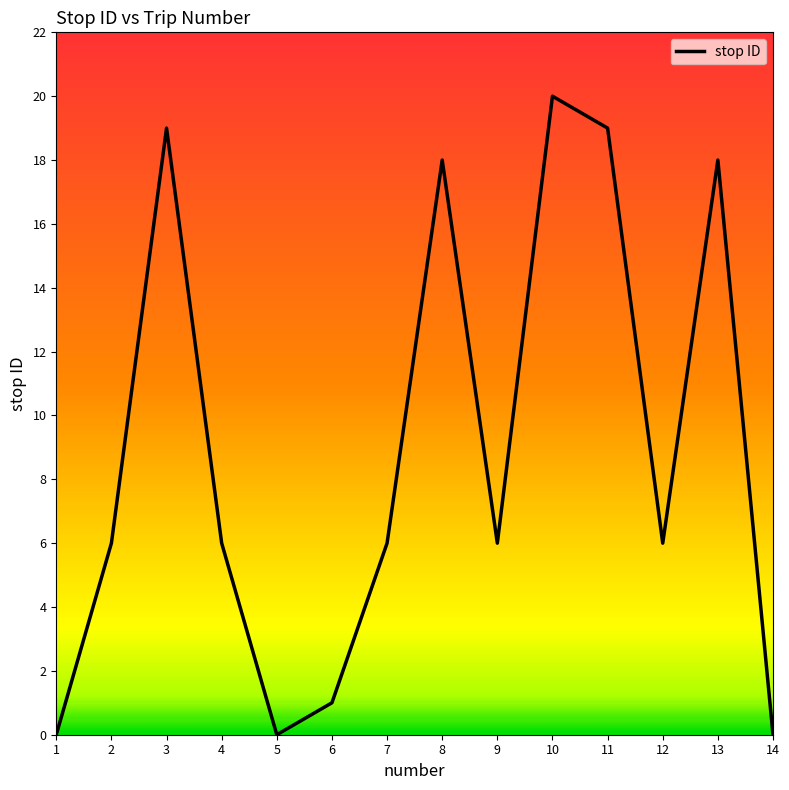

Reading left to right, what are all the values shown in this chart?

1=0	2=6	3=19	4=6	5=0	6=1	7=6	8=18	9=6	10=20	11=19	12=6	13=18	14=0